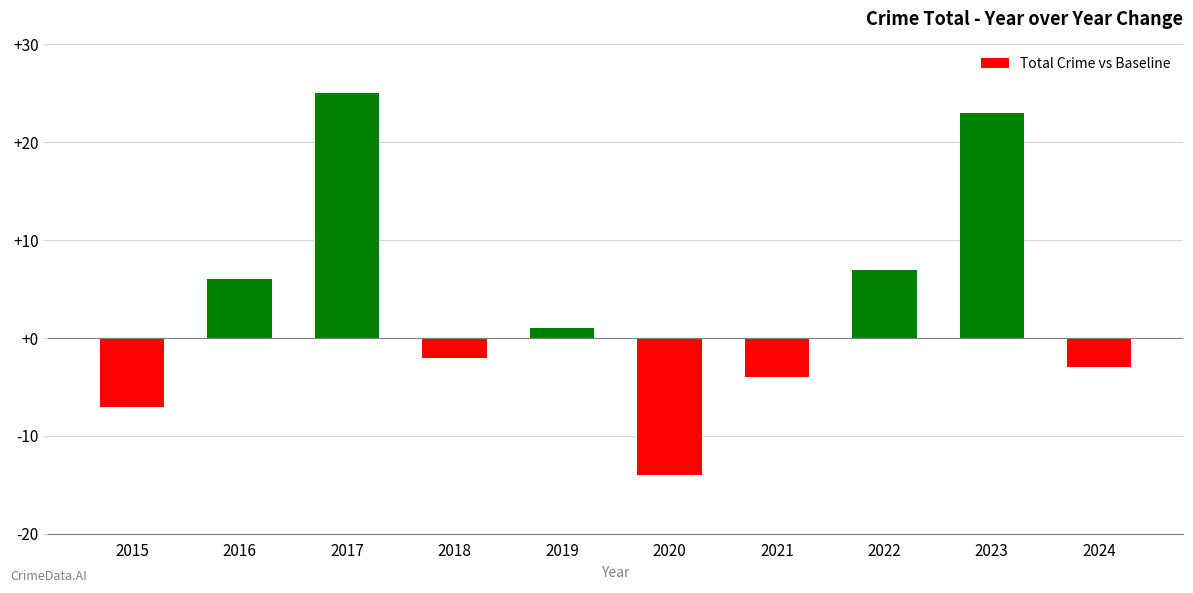

How many data points are less than 1?

5